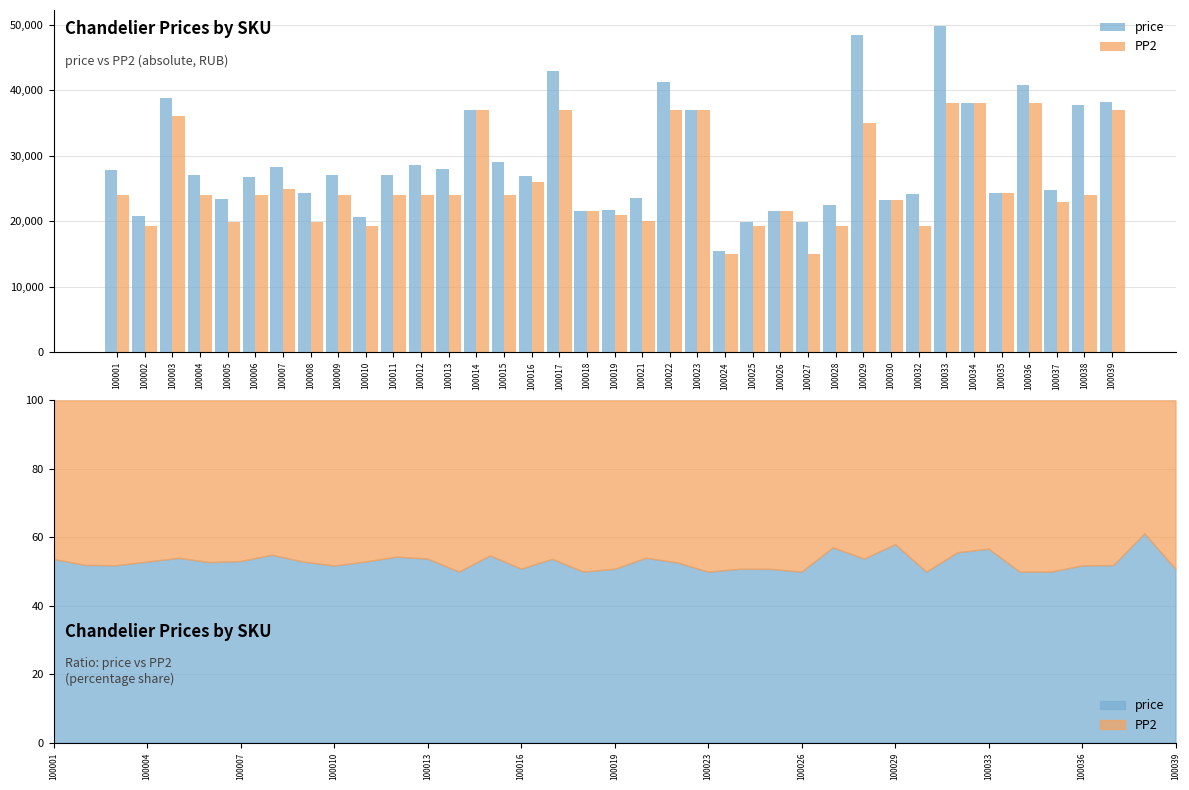

The PP2 series shows 36999 at 100039. True or false?

True